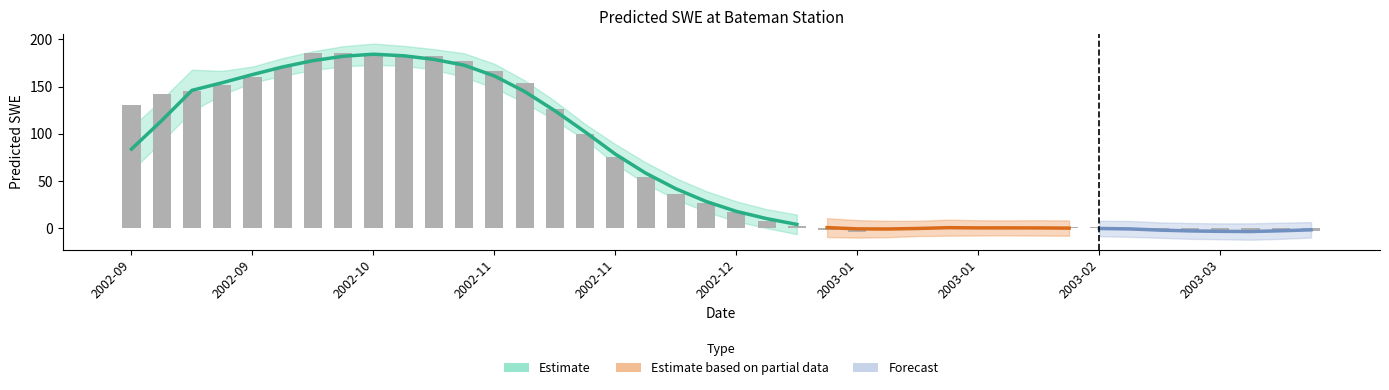

The value at 2002-11-21 is 99.5. True or false?

True